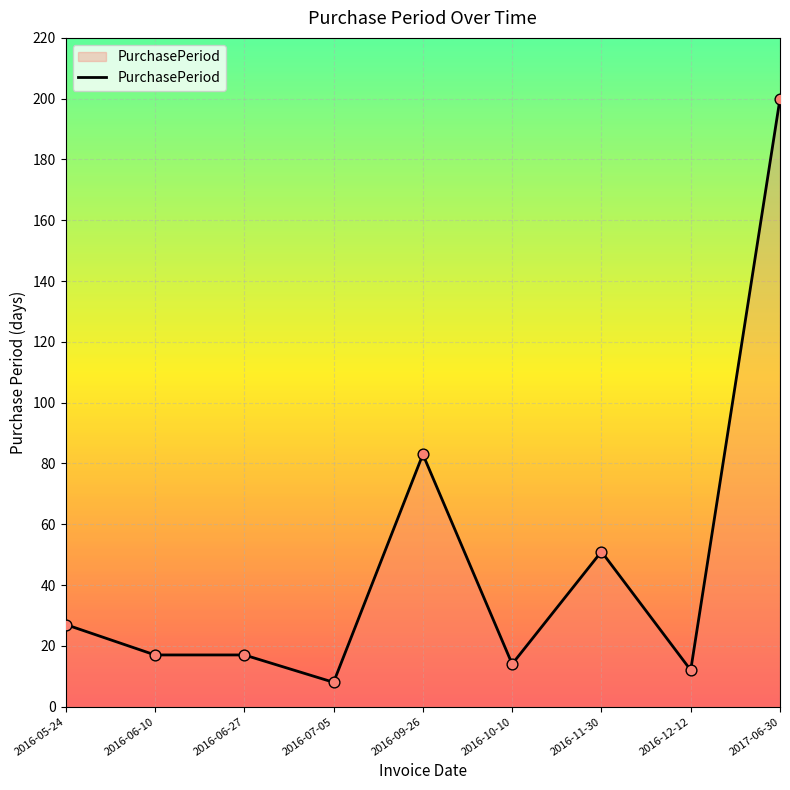

What is the change in value from 2016-05-24 to 2016-06-10?

-10